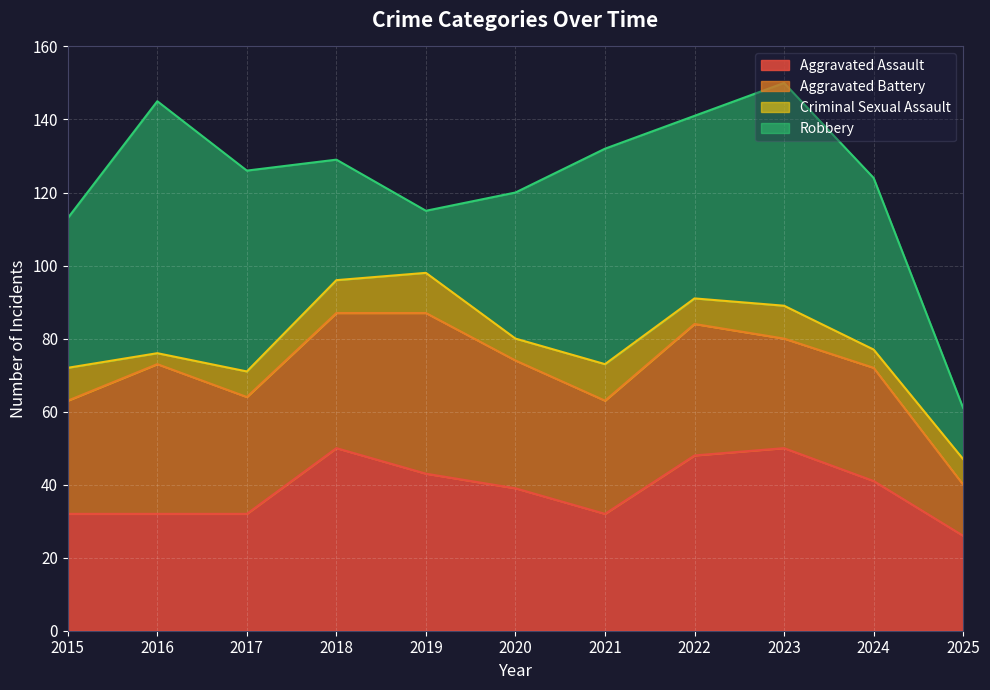

True or false: Criminal Sexual Assault and Aggravated Assault intersect in this chart.

False